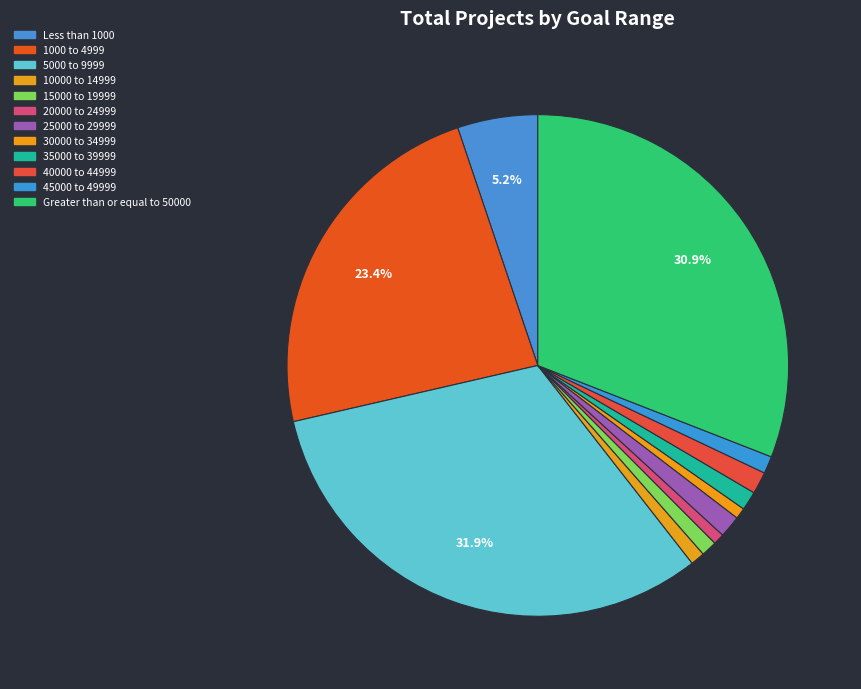

Is it true that 20000 to 24999 is 1% of the pie?

True